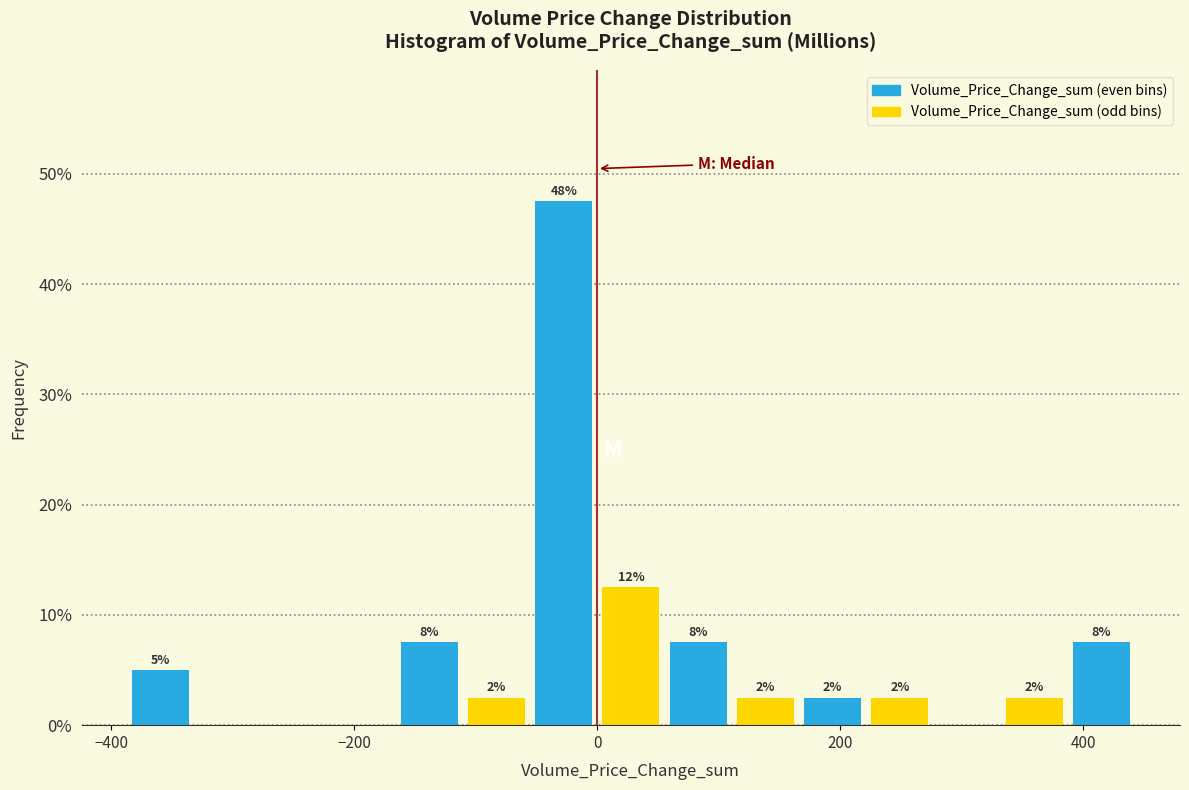

Around what value on the x-axis is the tallest bar? Give the approximate position of its centre, as read against the axis.

-20